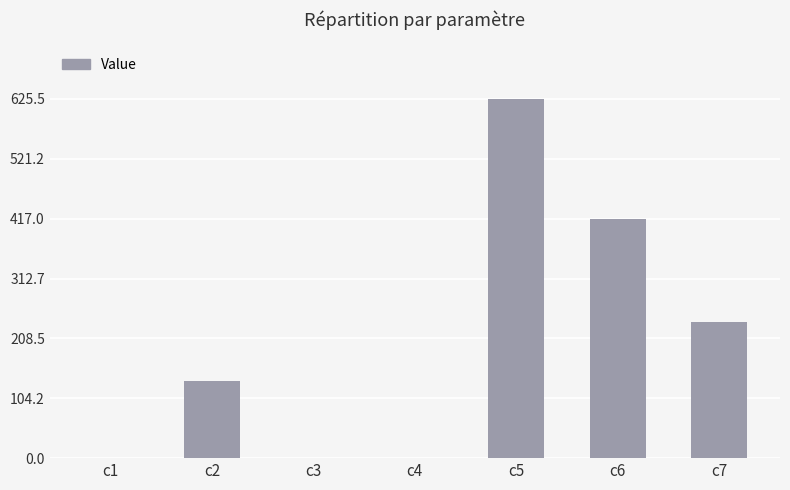

What is the change in value from c1 to c3?

-0.6